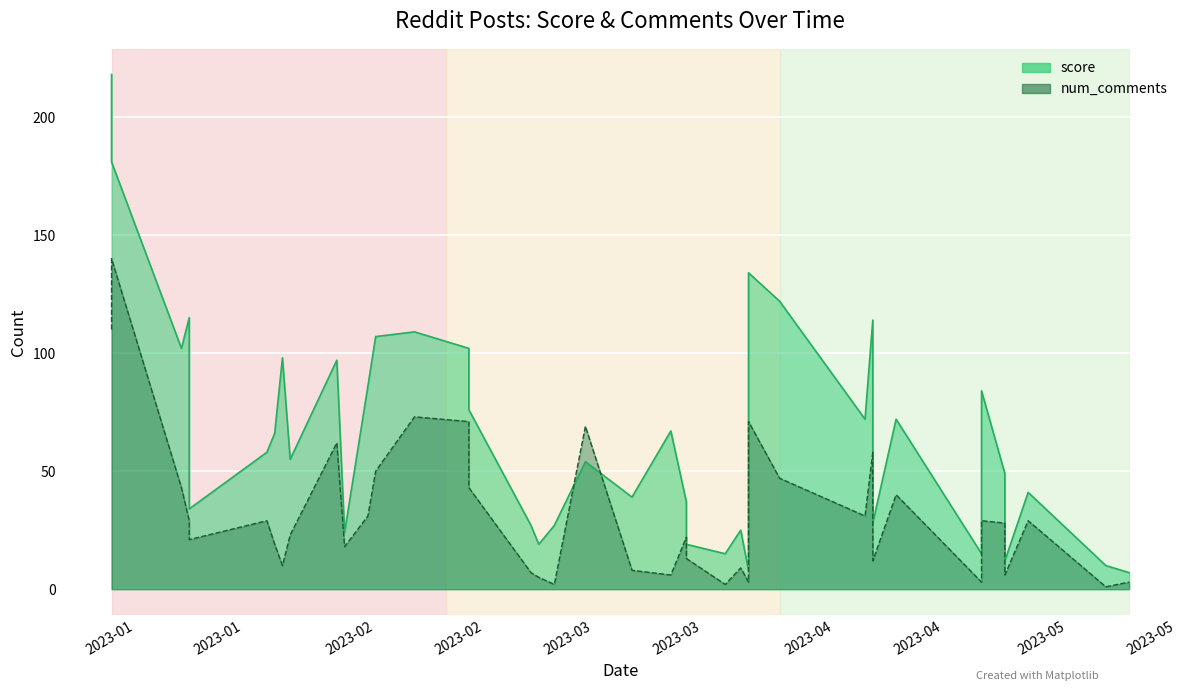

What is the difference between the maximum and minimum values in the num_comments series?

139